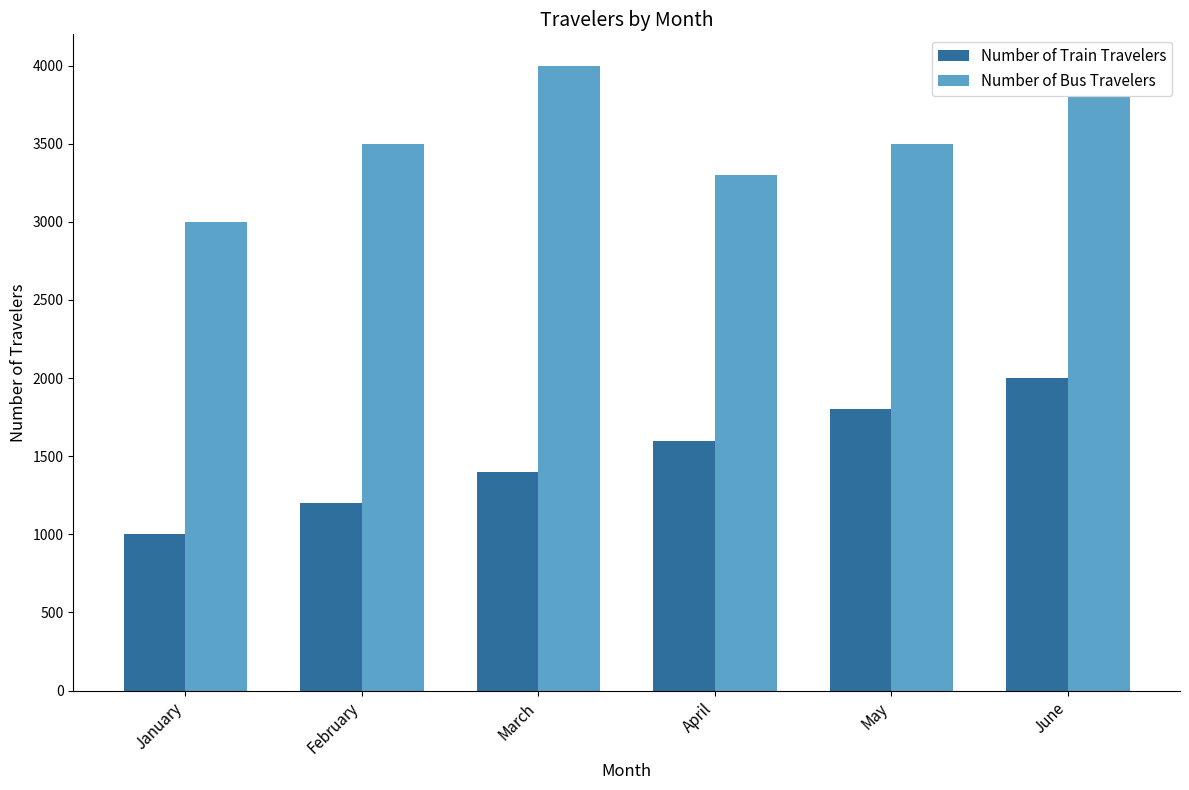

Count the Number of Bus Travelers values in the range 3300 to 3800.

4